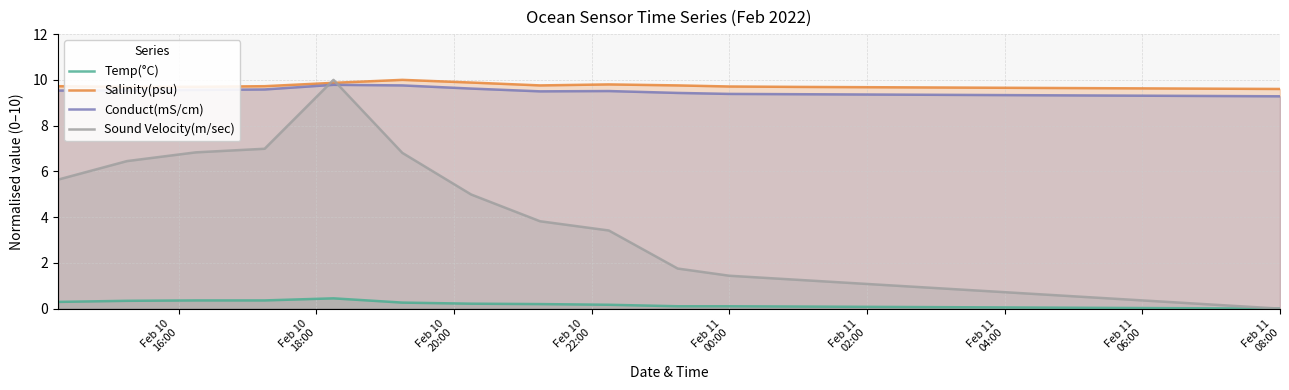

True or false: Temp(°C) and Salinity(psu) intersect in this chart.

False